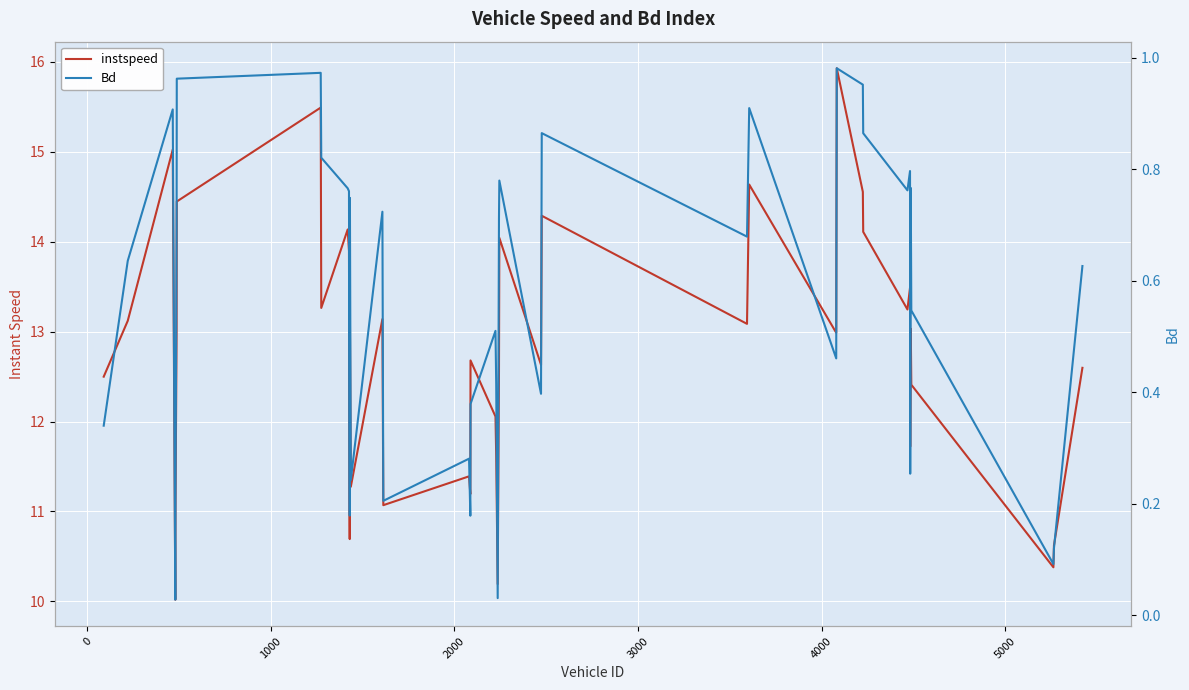

Which series has the widest spread of values?

instspeed